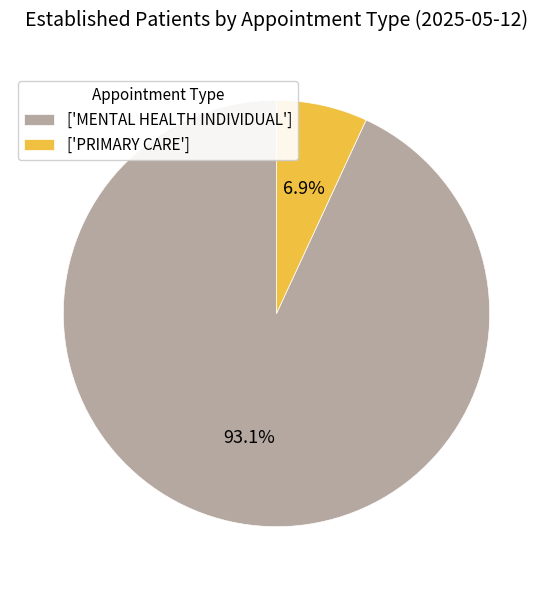

What is the largest slice in the pie chart?

['MENTAL HEALTH INDIVIDUAL']